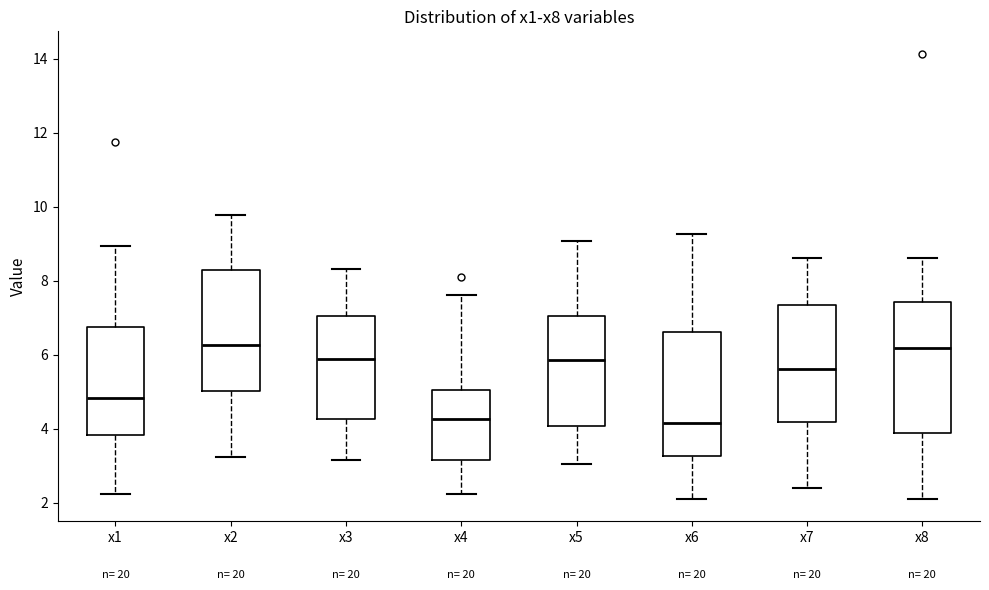

Where does the median line of the box for x3 sit on the y-axis? The values are not printed on the chart, so give them approximately, as read against the axis.

5.8